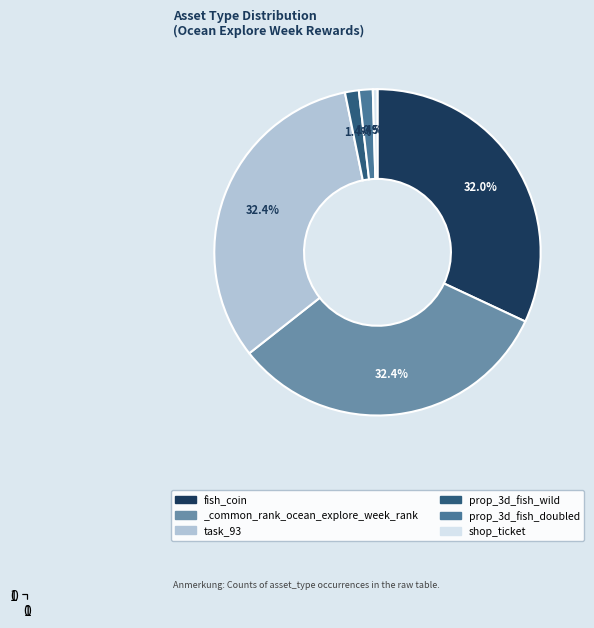

Is there any slice that represents more than half of the pie?

No